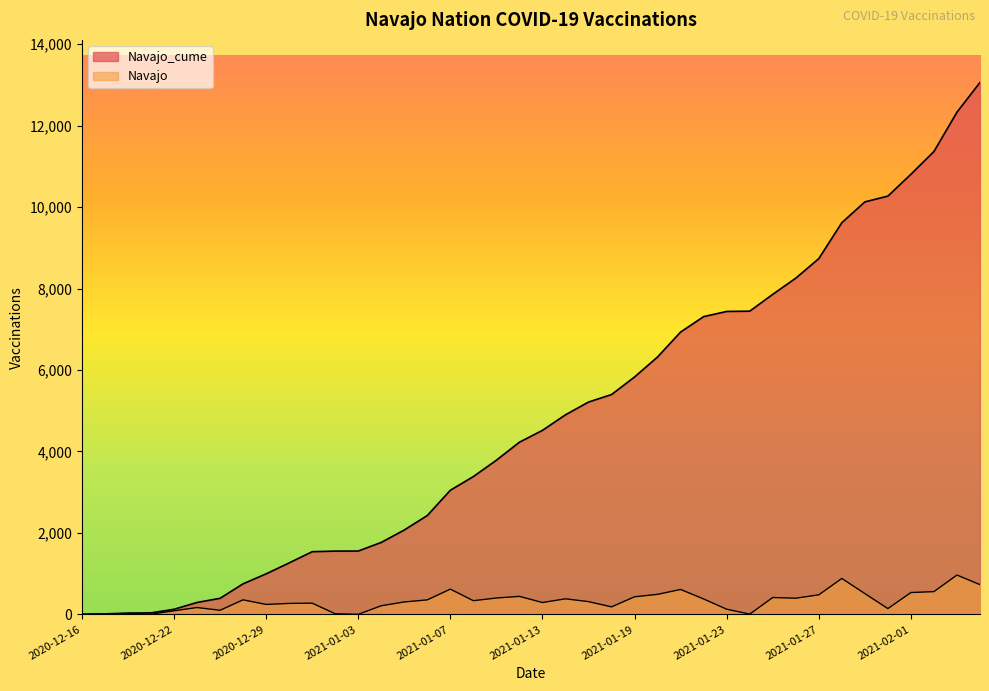

True or false: Navajo_cume and Navajo cross at least once.

False